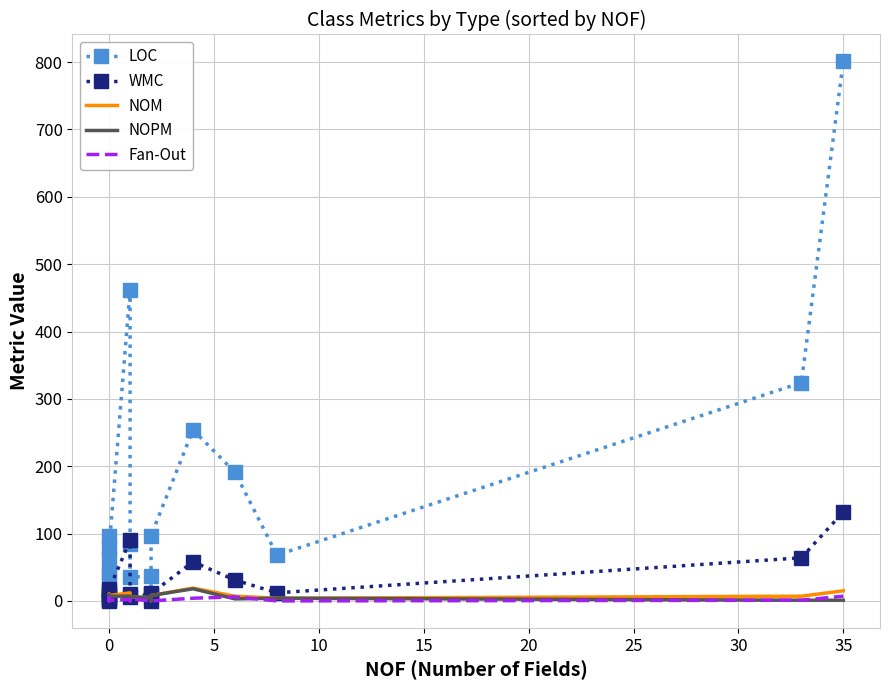

Rank the series by their maximum value, from lowest to highest.

Fan-Out, NOPM, NOM, WMC, LOC